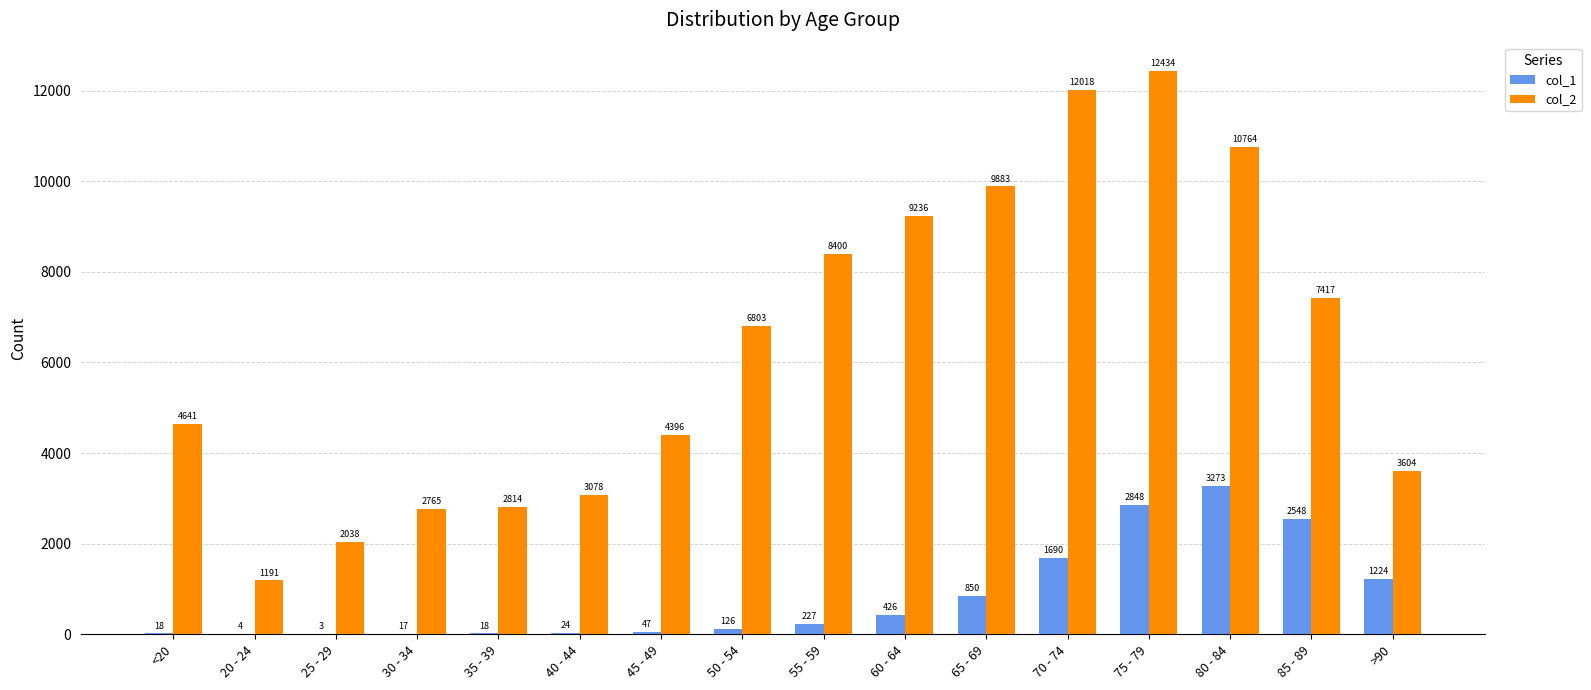

What is the sum of all col_1 values?

13343